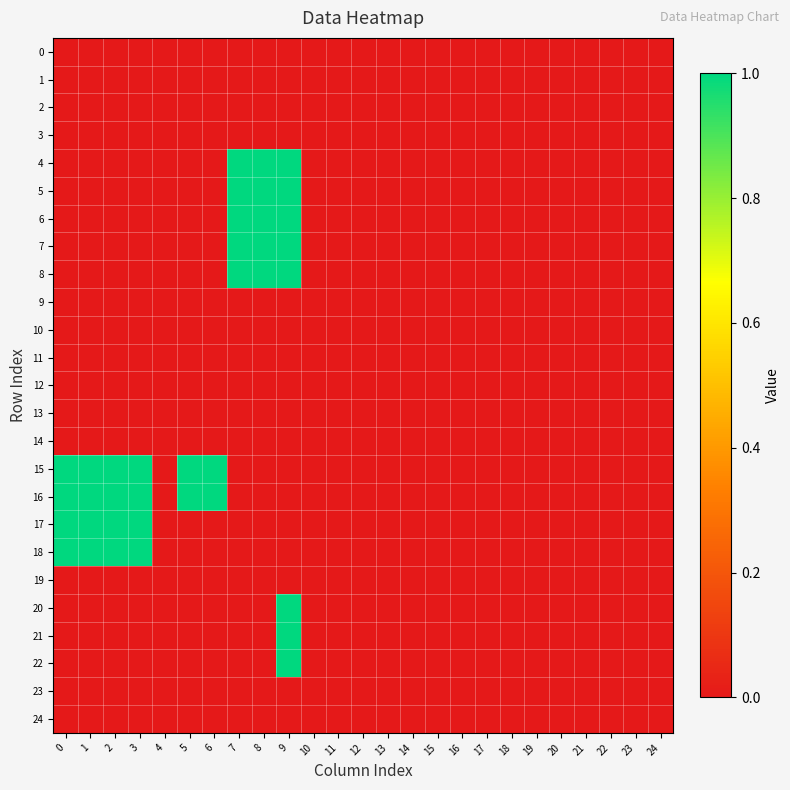

Which series changed the most between 6 and 8?

row_4